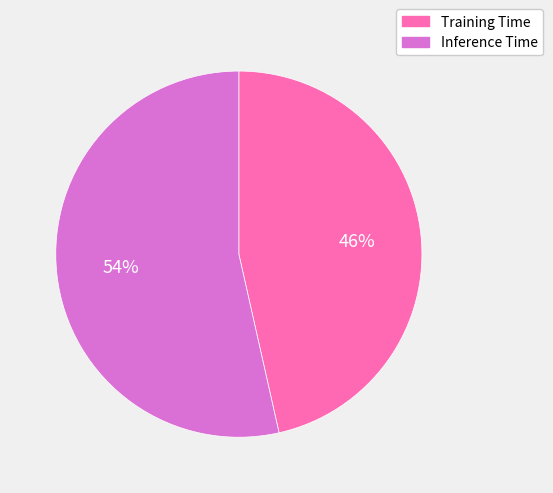

To the nearest percent, what percentage of the pie is Training Time?

46%